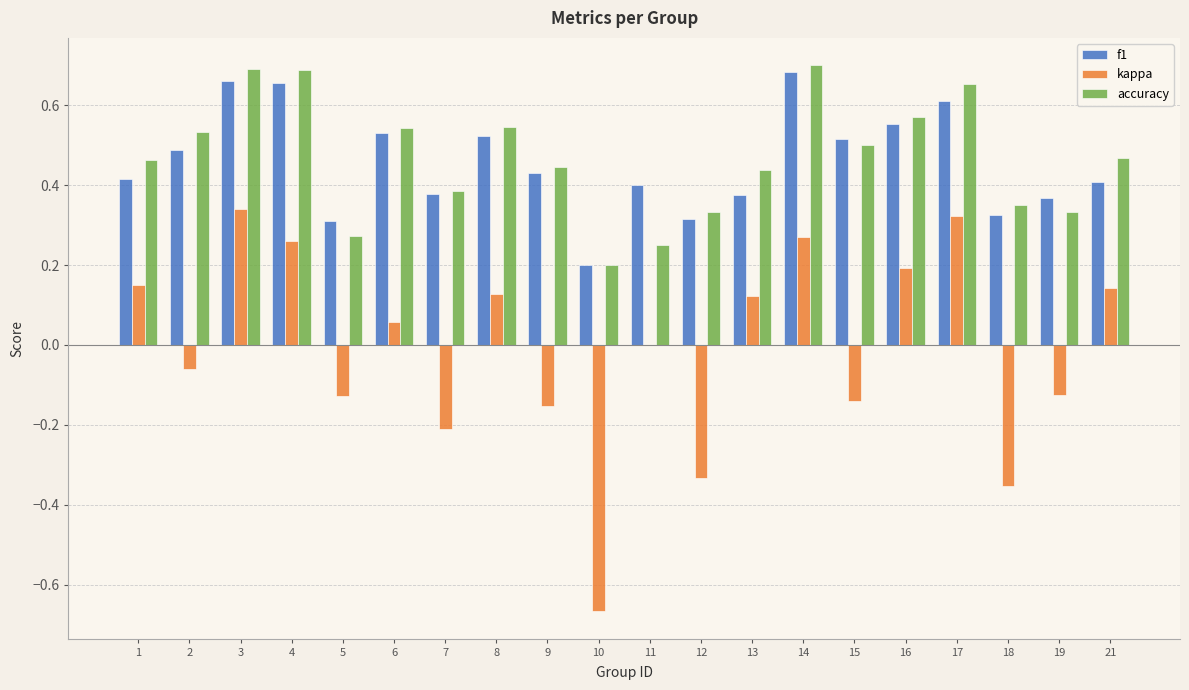

Between 3 and 7, which series saw the biggest shift?

kappa